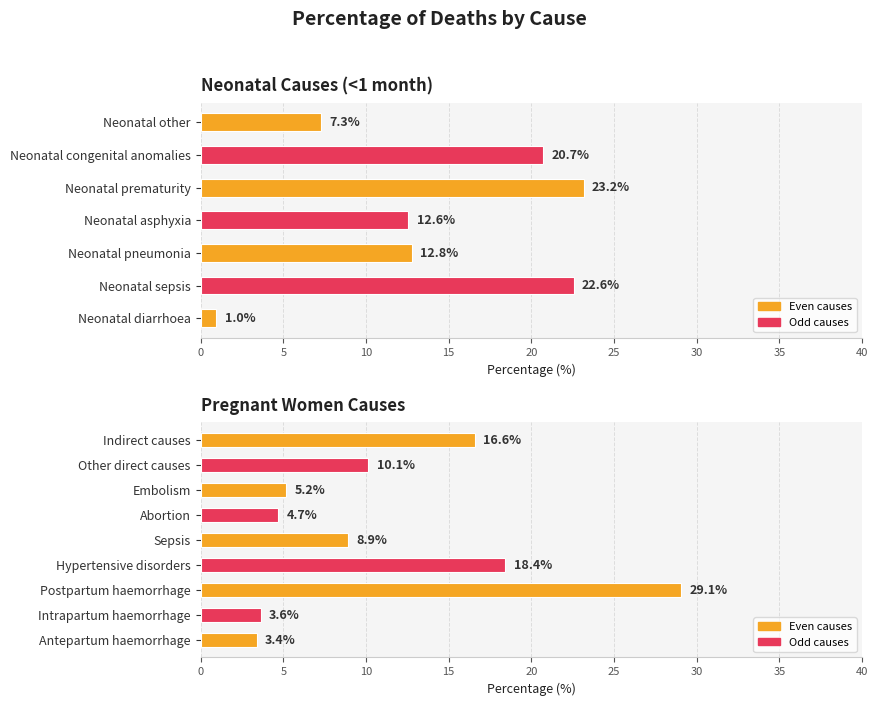

What is the average value?

14.3